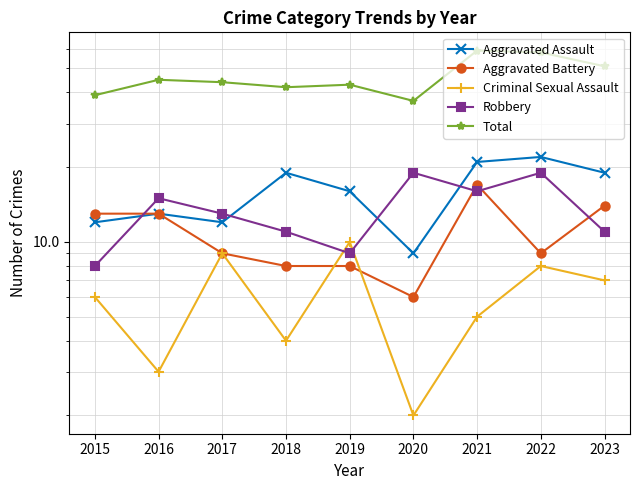

What is the difference between the highest and lowest values at 2020?

35